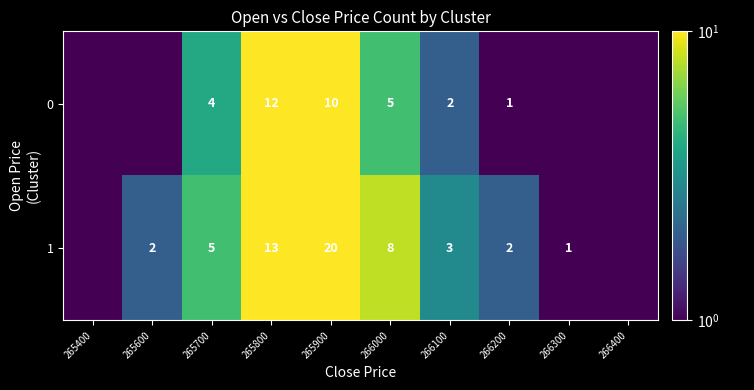

Rank the series at 265800 from lowest to highest value.

0, 1